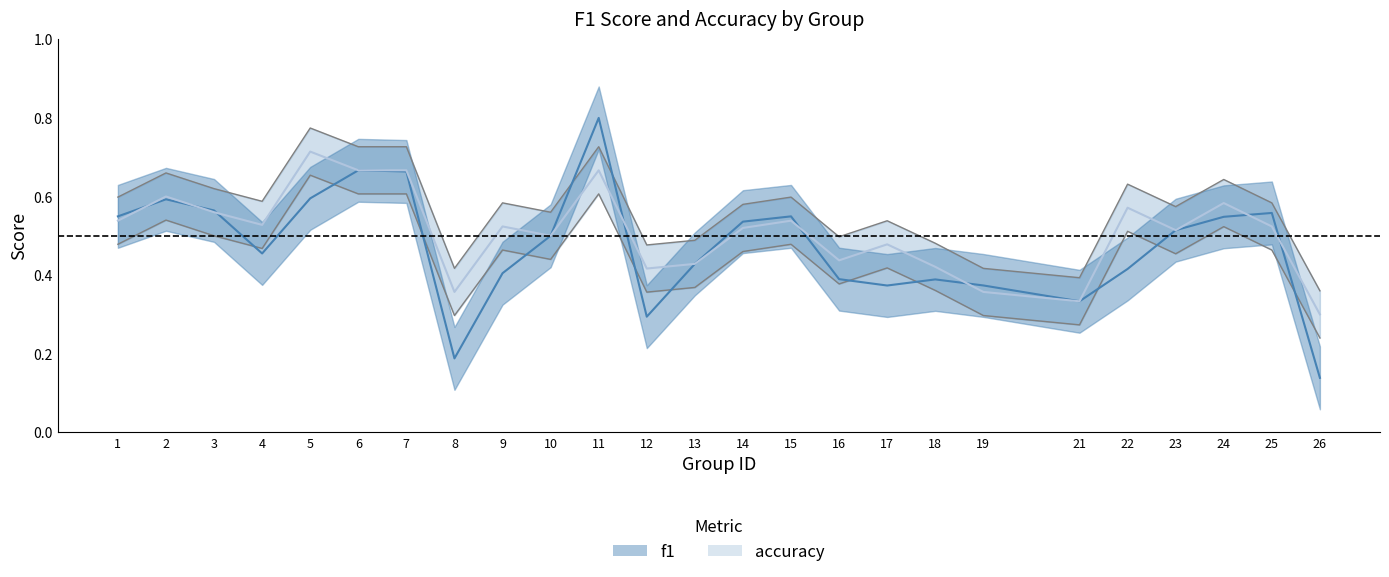

Is it true that accuracy equals 0.2 at 1?

False